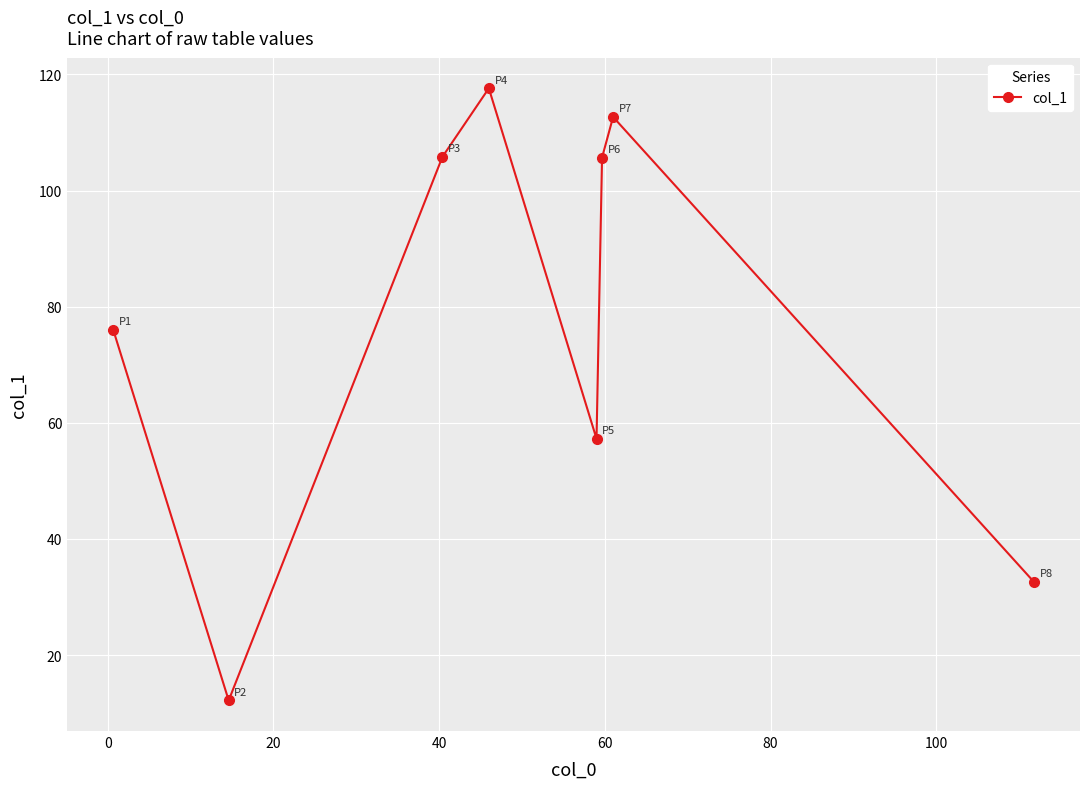

Is this an area chart (filled region under the line)?

No